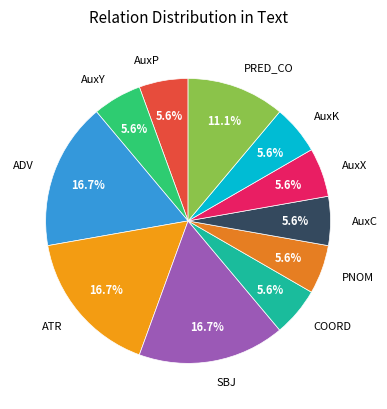

To the nearest percent, what is the difference between the largest and smallest slice percentages?

11%